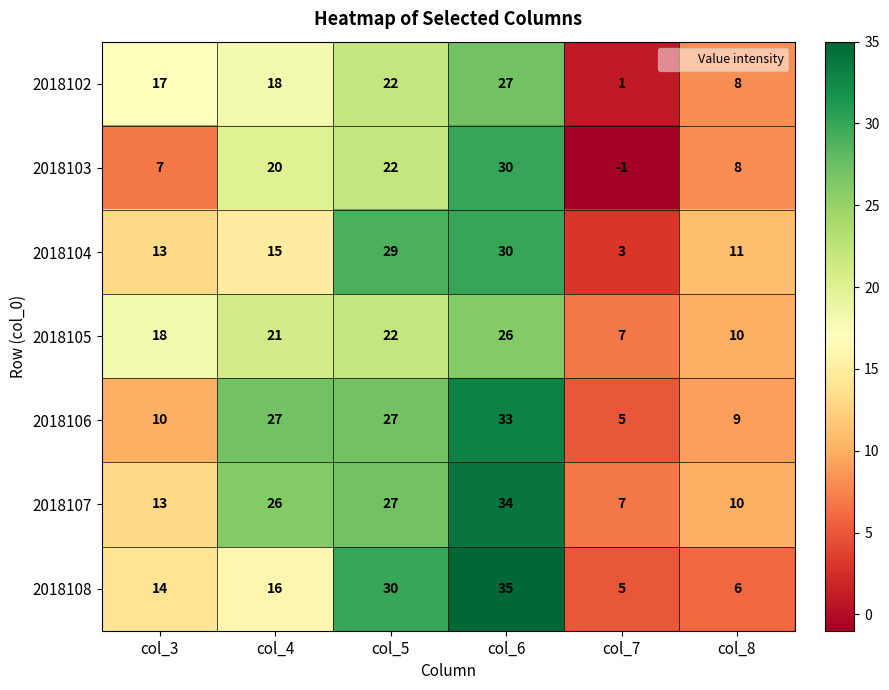

True or false: 2018108 has a value of 20 at col_3.

False